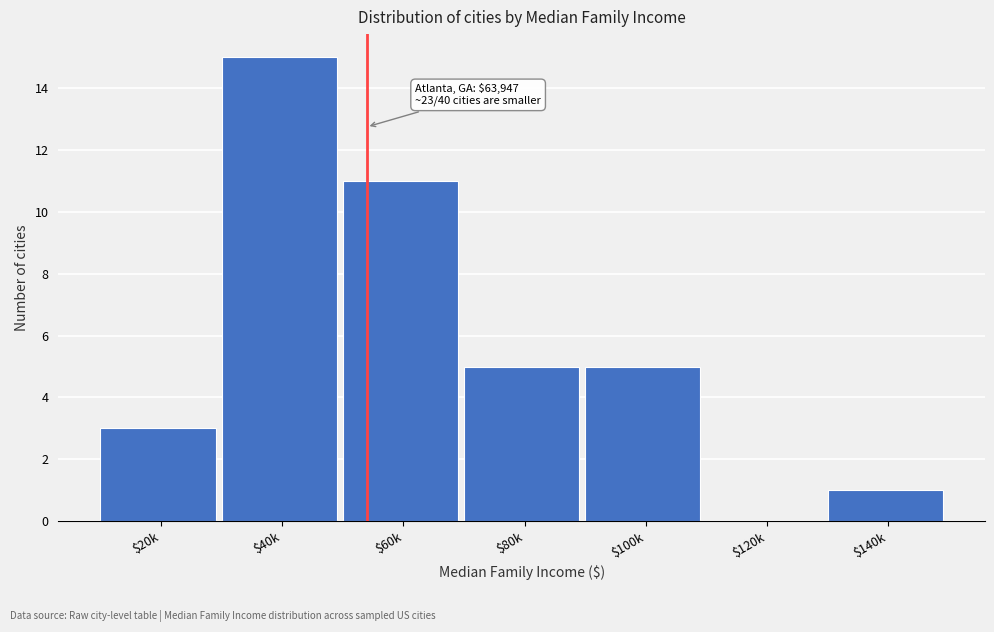

The chart shows a value of 10 at $40k. True or false?

False